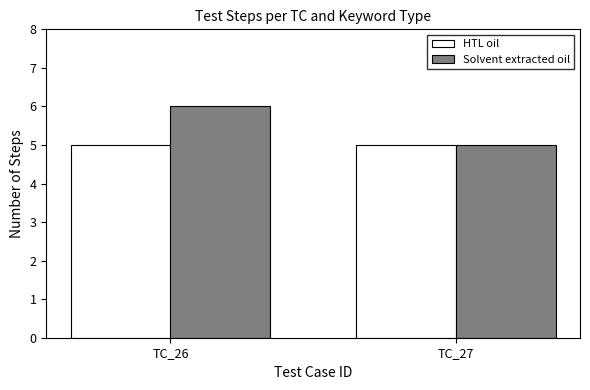

How many categories are shown in the chart?

2